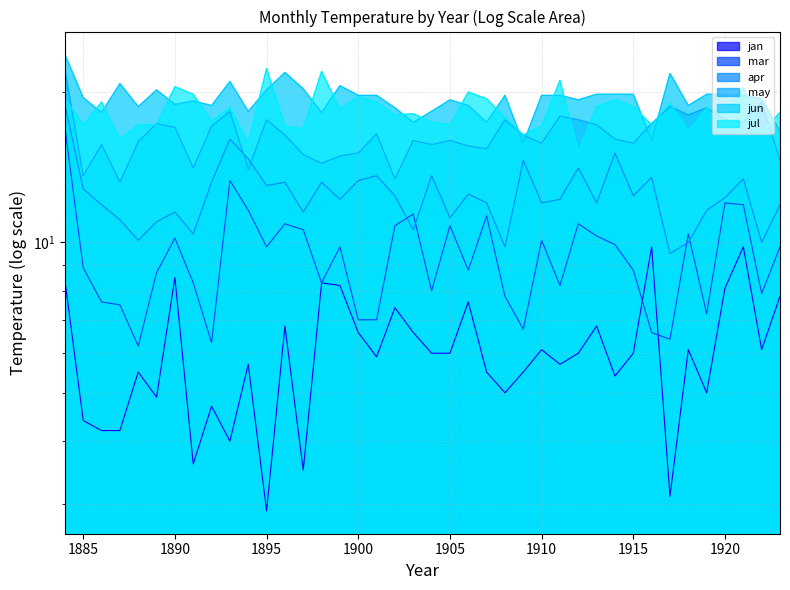

What is the value of the apr point at the 34th from the left?

9.5